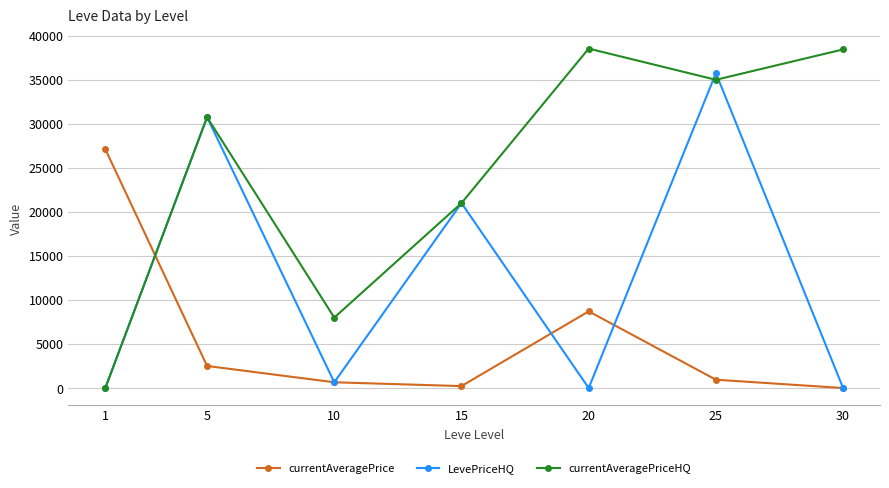

How many intersections are there between currentAveragePriceHQ and currentAveragePrice?

1